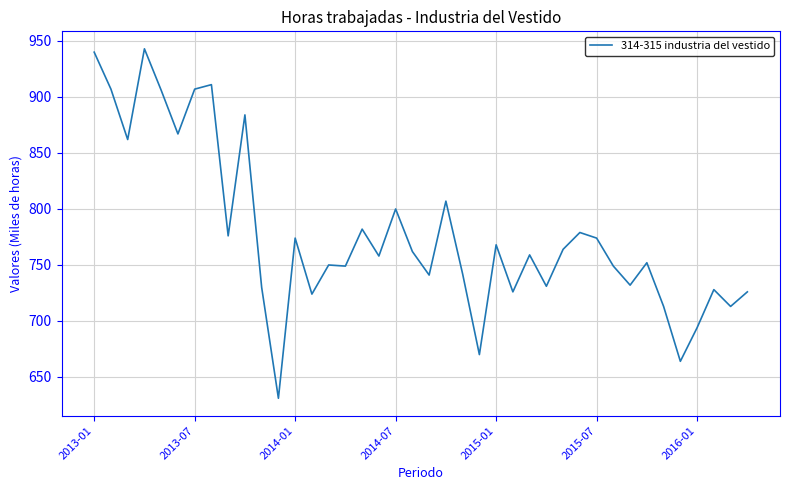

What is the smallest value displayed?

631